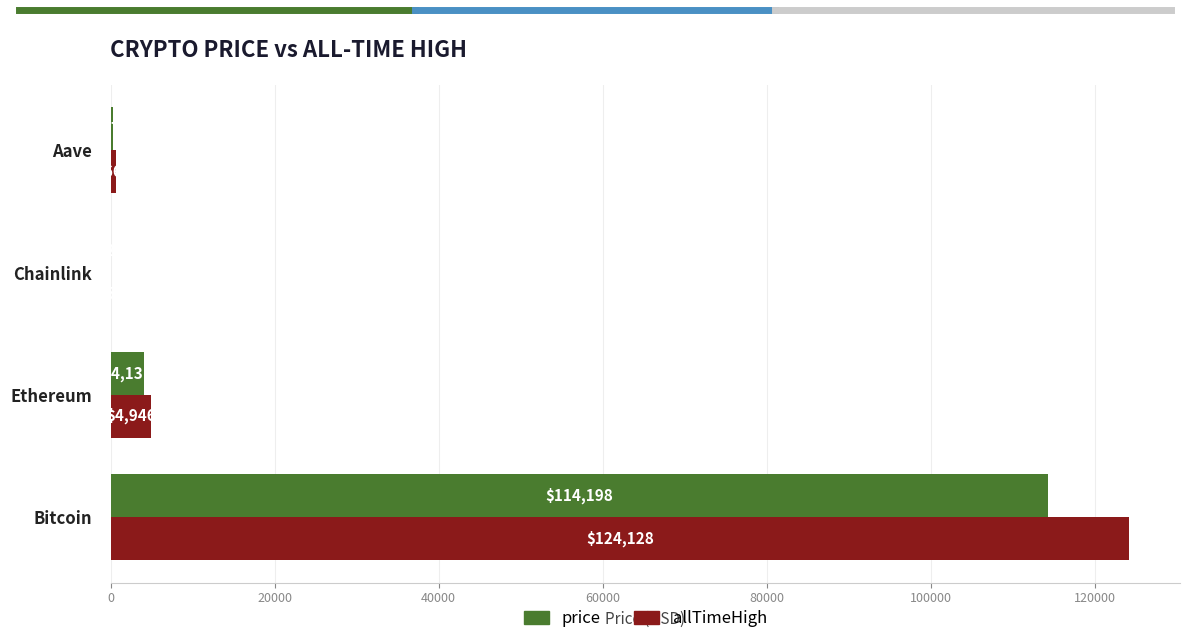

True or false: allTimeHigh has a value of 202427.3 at Bitcoin.

False